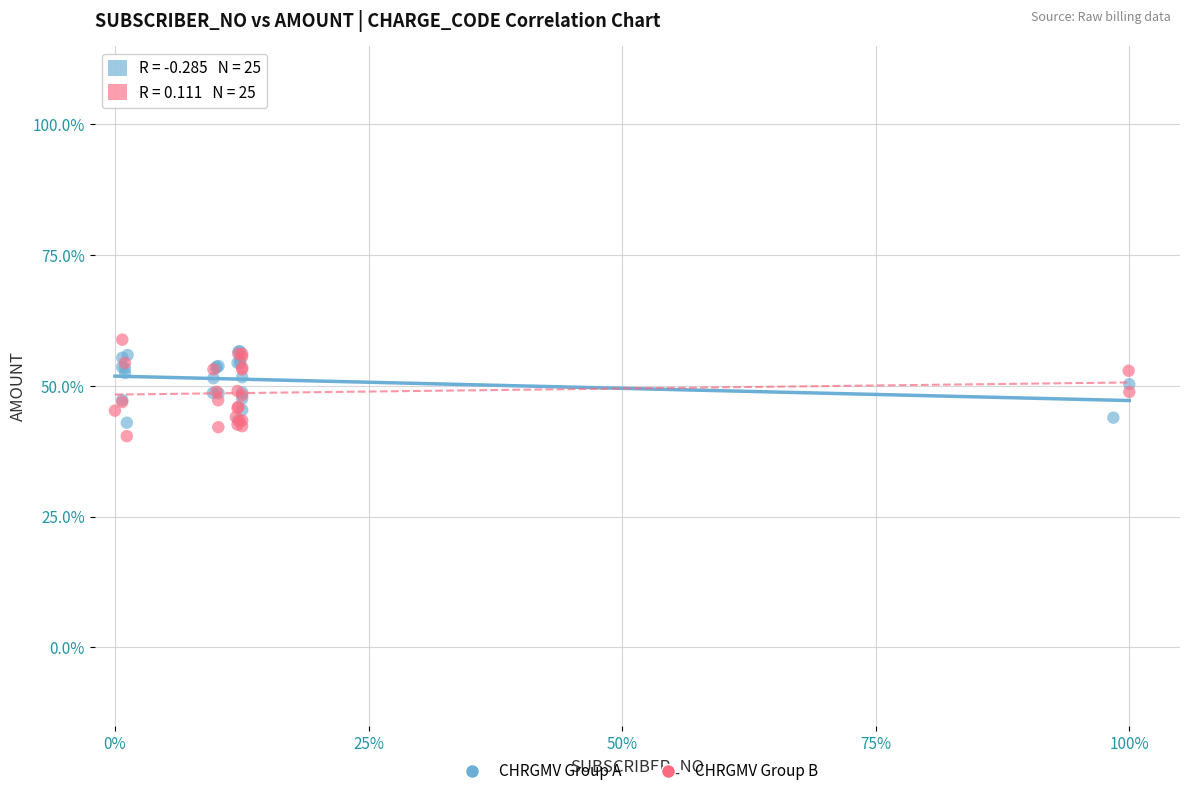

What are all the series names shown in the legend?

CHRGMV Group A, CHRGMV Group B